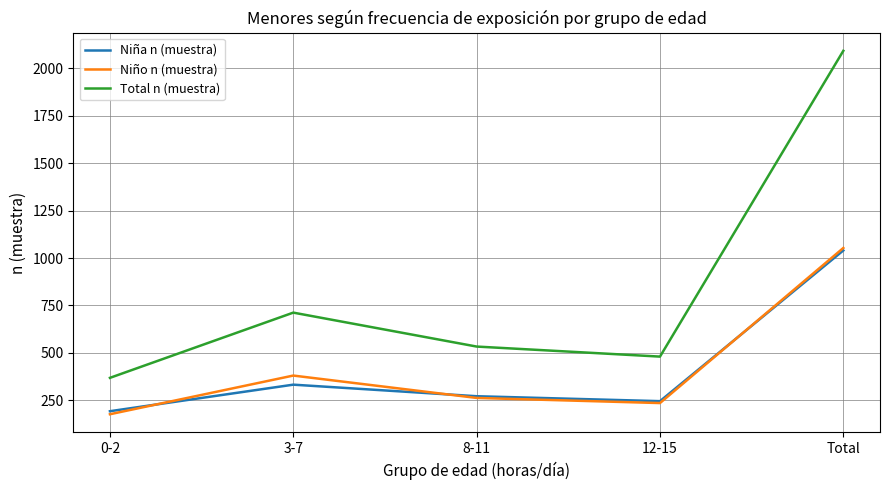

The value of Niño n (muestra) at 12-15 is 128. True or false?

False